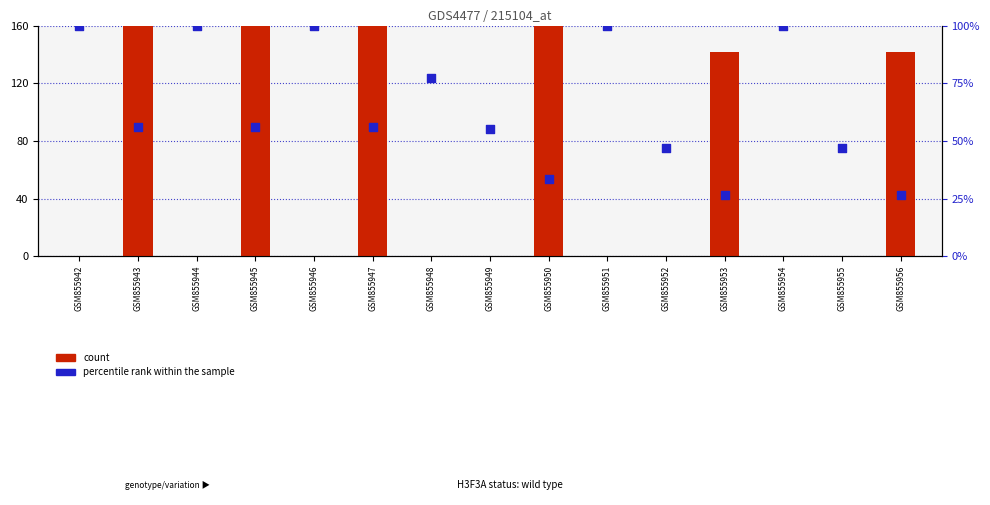

What are all the series names shown in the legend?

count, percentile rank within the sample